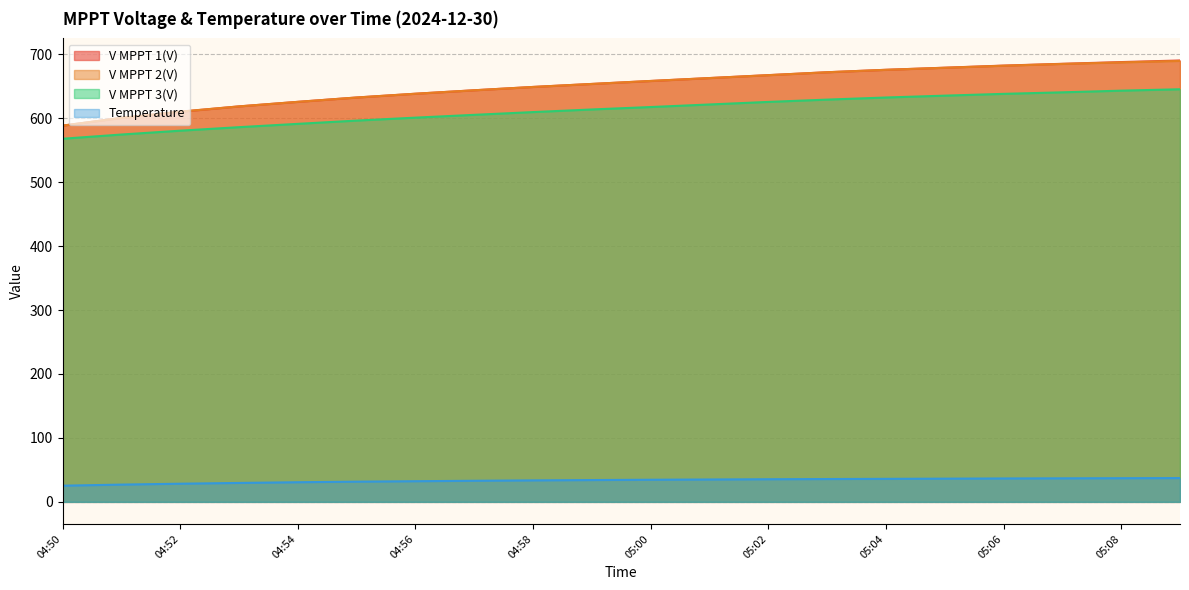

At which label does V MPPT 2(V) first exceed 658?

05:00